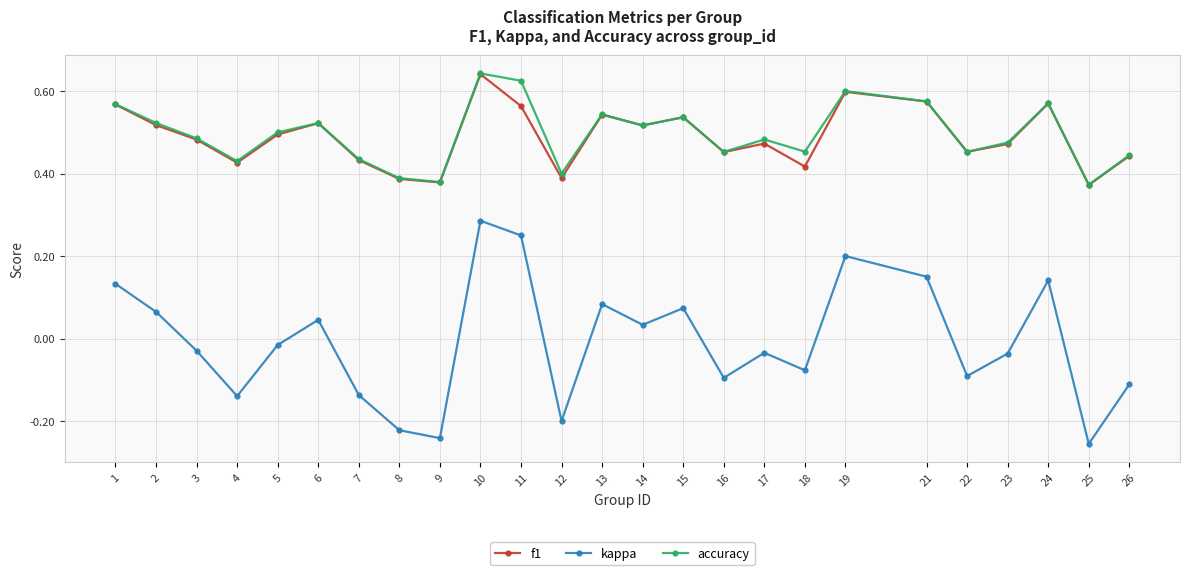

Where is the first local maximum for f1?

6